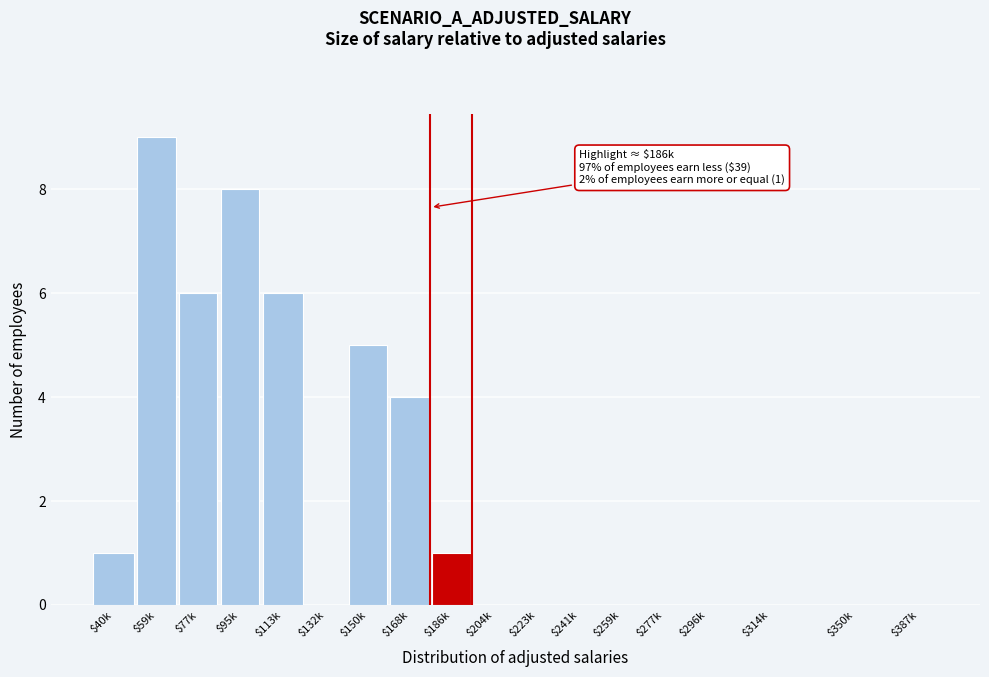

What is the greatest value displayed?

9